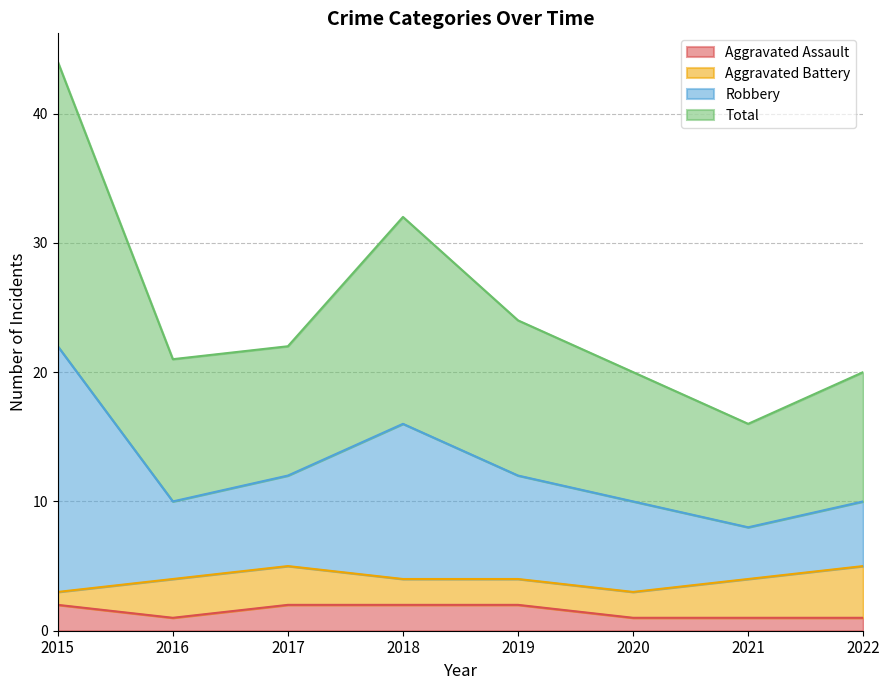

At how many categories does at least one series exceed 30?

2